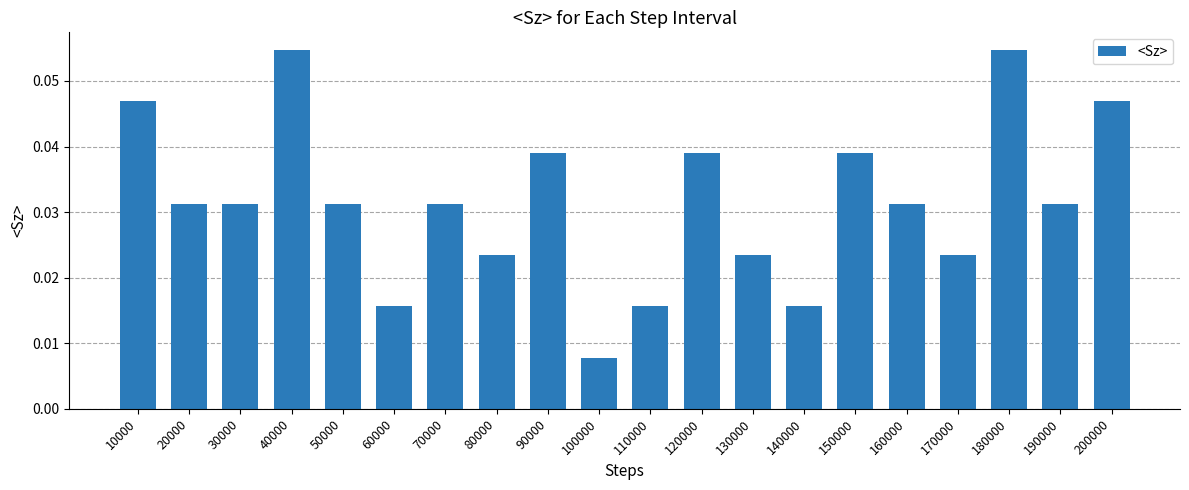

Which category has the lowest value across all series?

100000